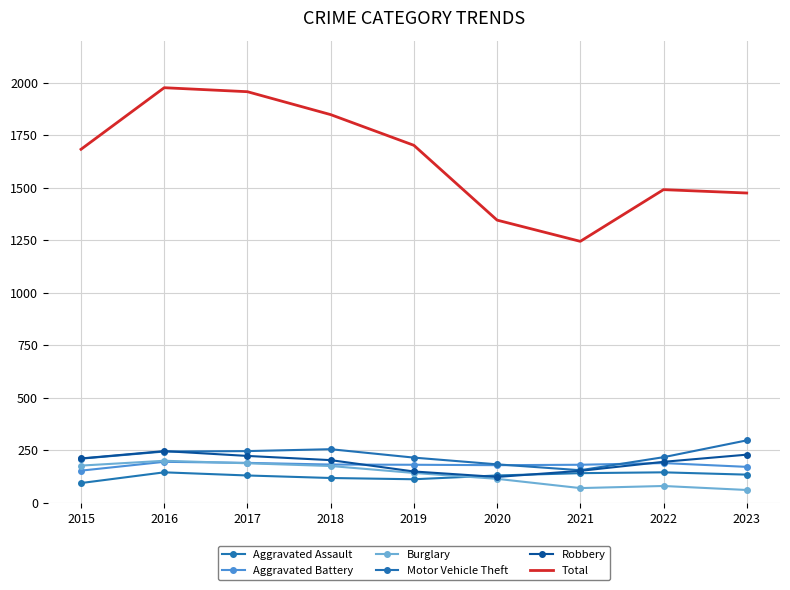

What is the average value of the Robbery series?

193